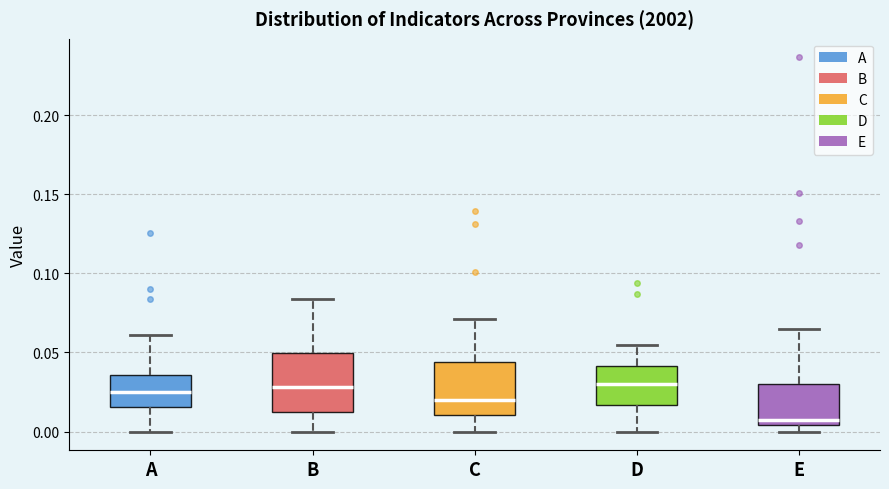

Which box's median line is the lowest?

E